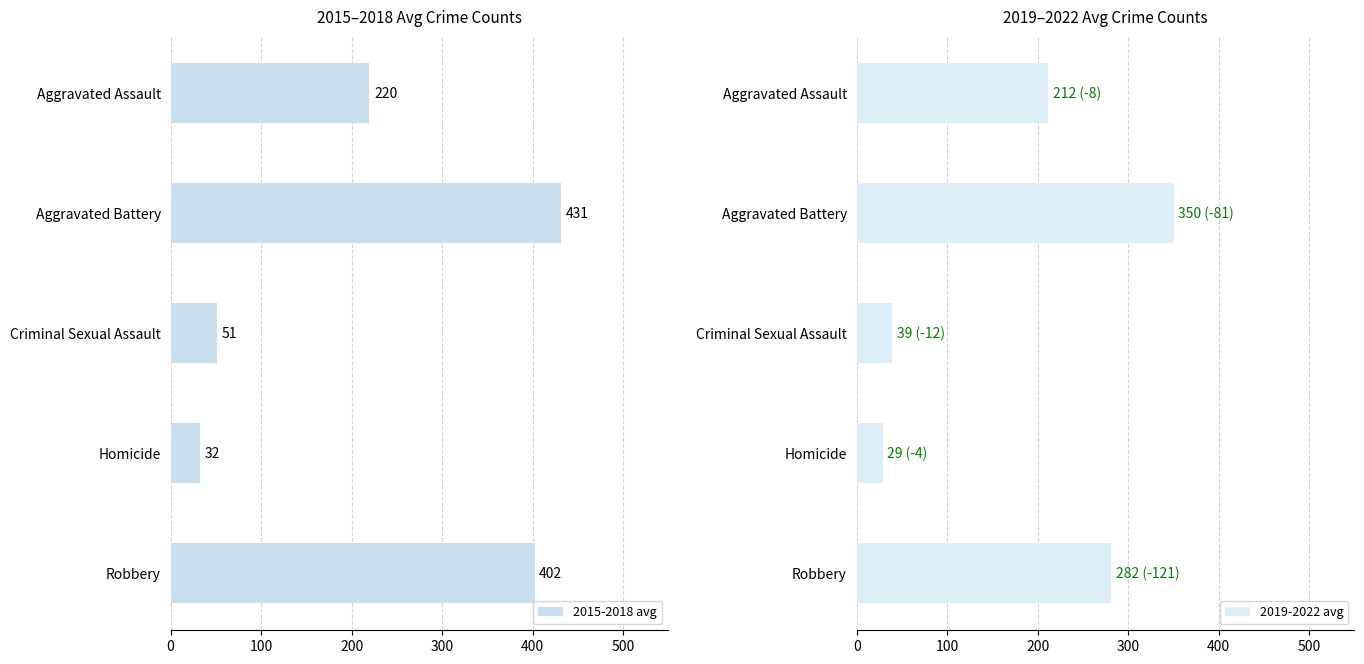

True or false: 2015-2018 avg has a value of 431.2 at Aggravated Battery.

True